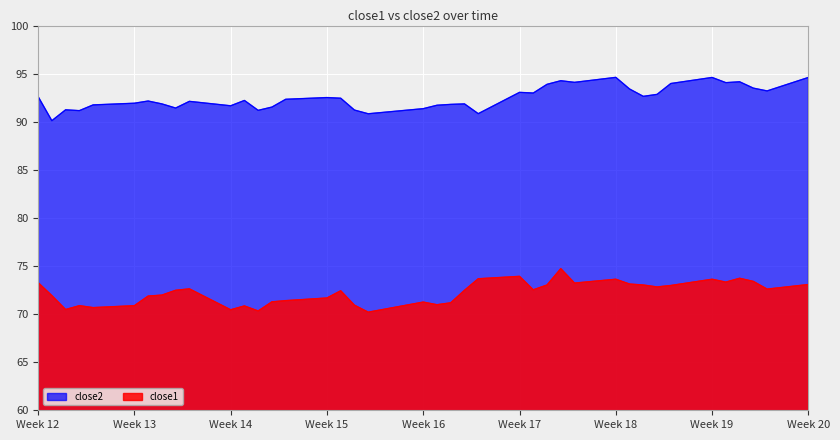

What is the difference between the highest and lowest values at Week 18?

21.0